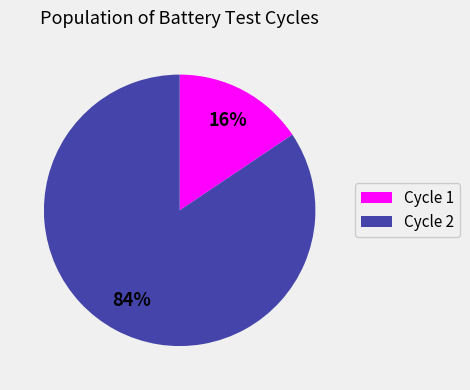

How many segments does this pie chart have?

2